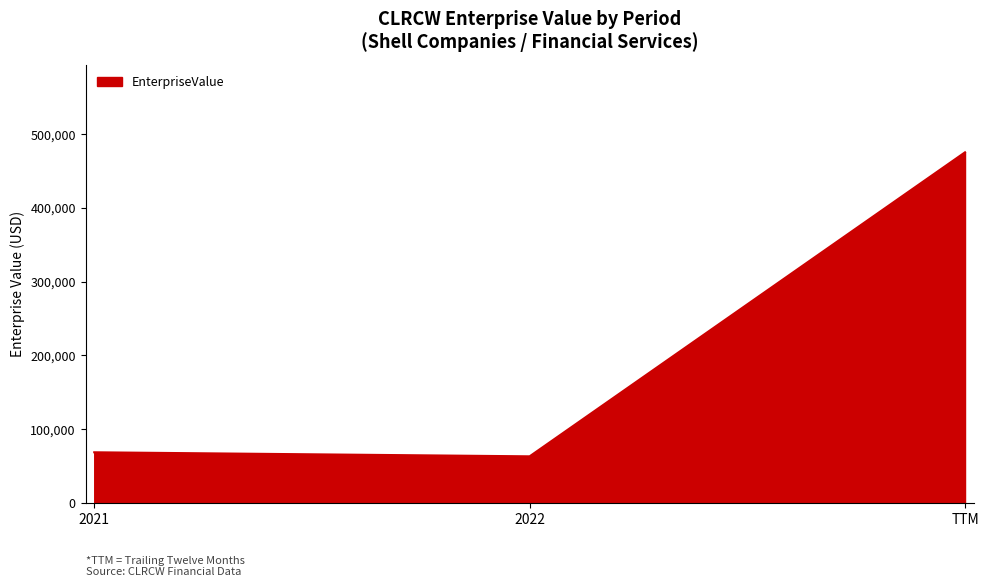

Is it true that the value at 2022 is 41675.1?

False